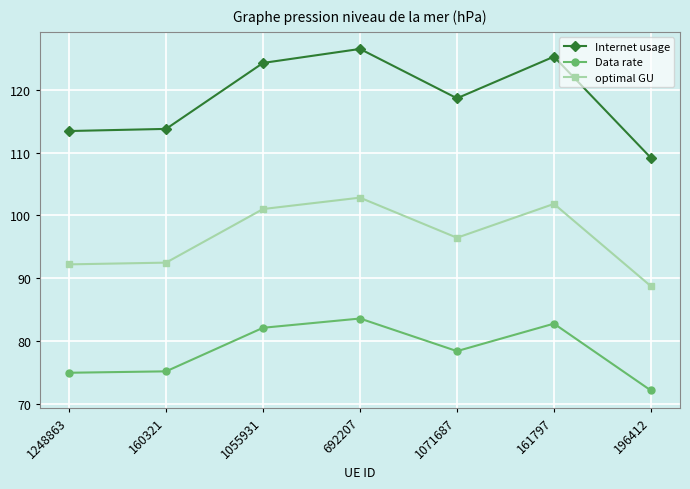

Which series changed the most between 1248863 and 161797?

Internet usage